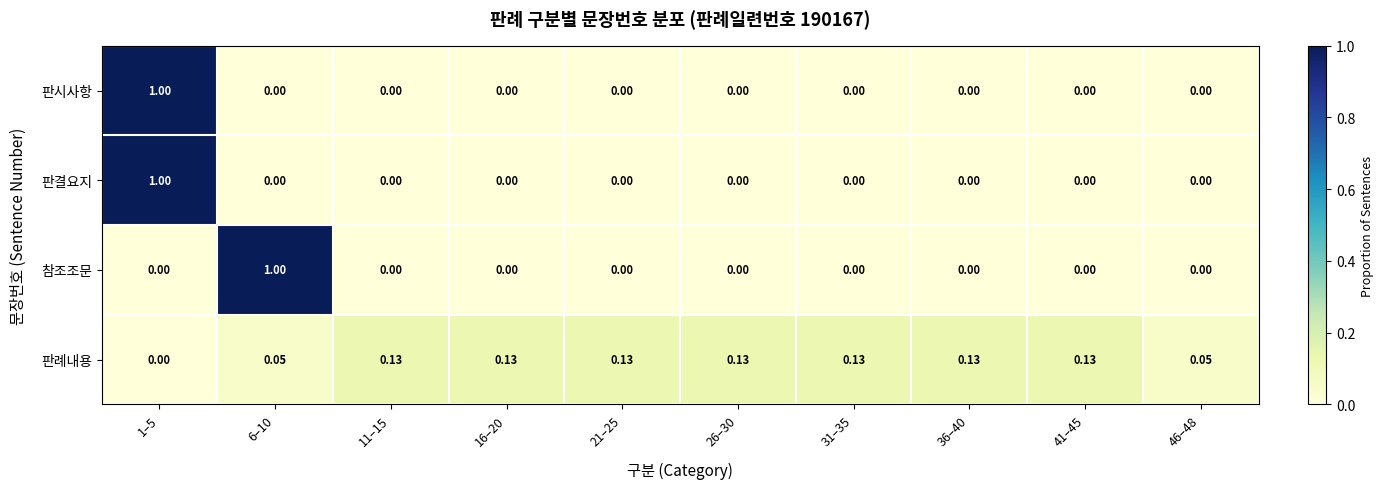

Is the value of 판례내용 at 46–48 greater than the value of 참조조문 at 46–48?

Yes